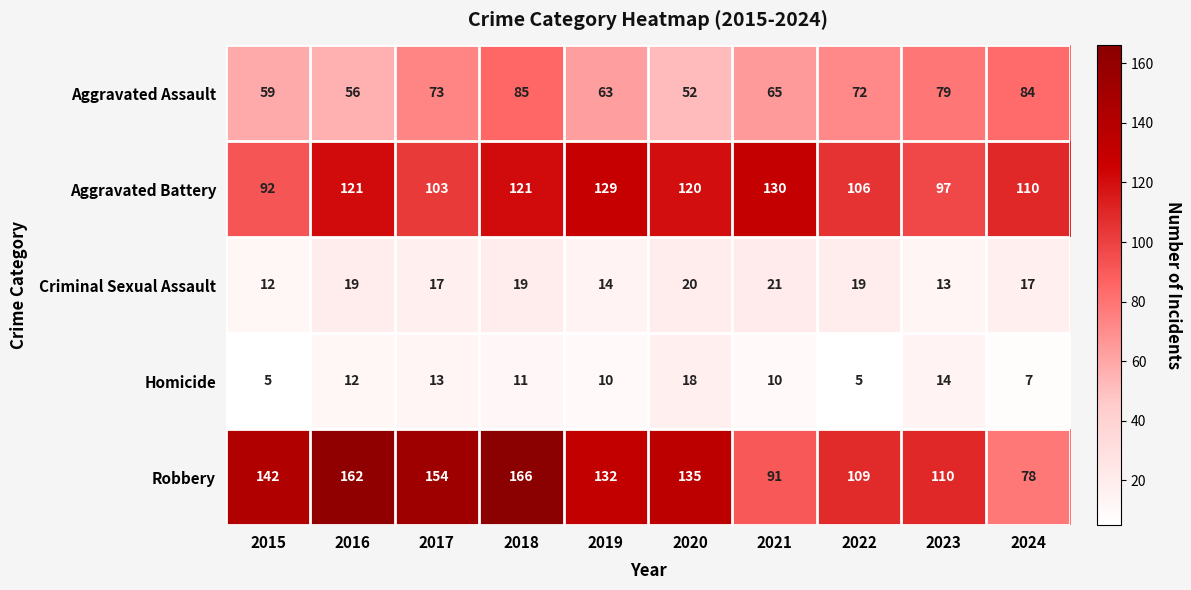

At which category is the sum across all series the highest?

2018